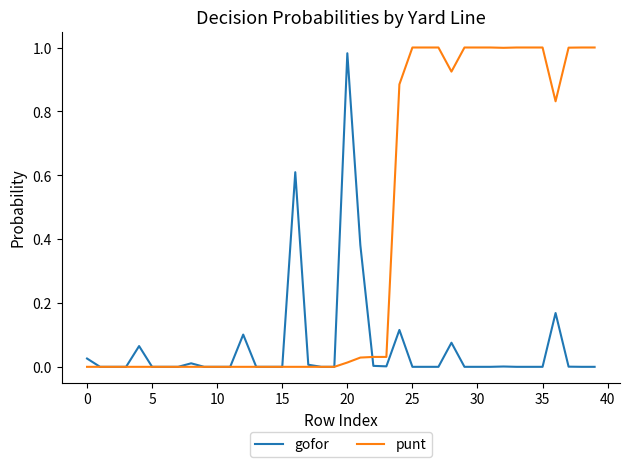

Which series has the largest total across all categories?

punt